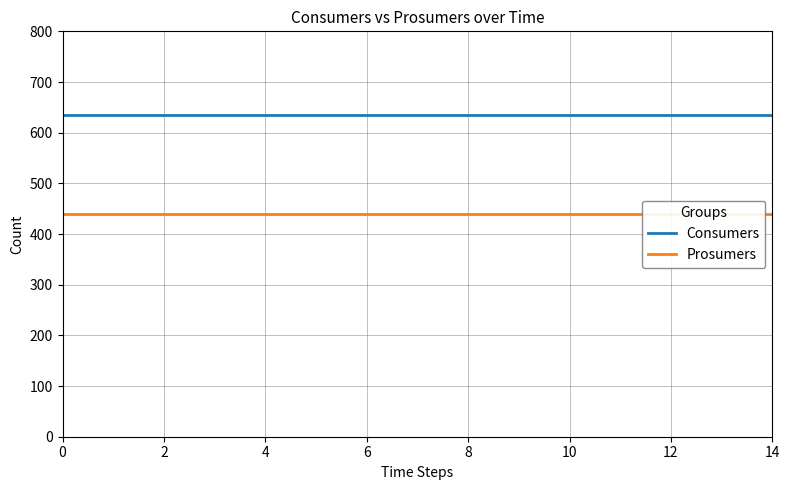

Rank the series by their average value, from highest to lowest.

Consumers, Prosumers